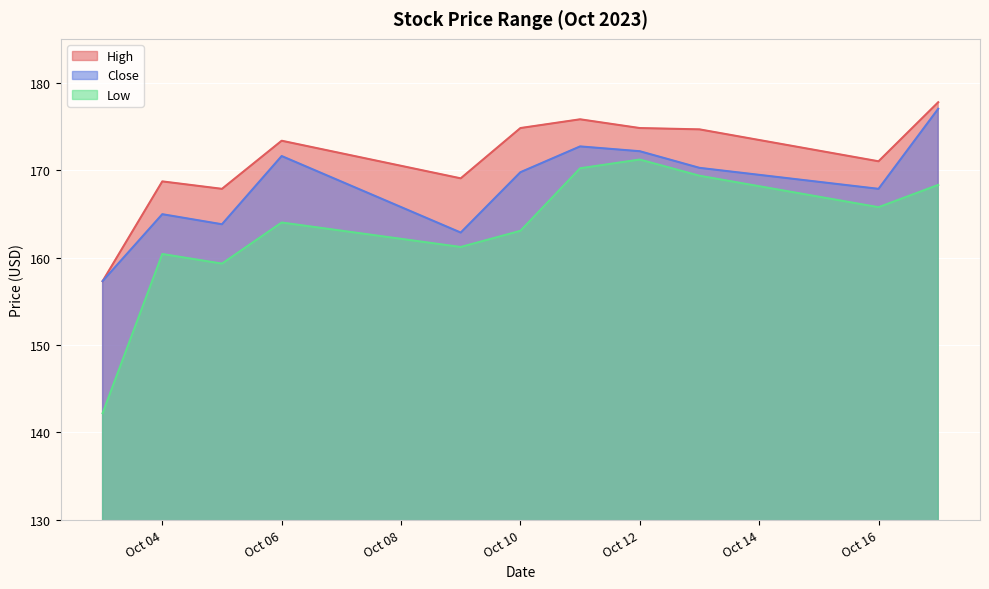

What is the total value across all series at Oct 06?

509.0